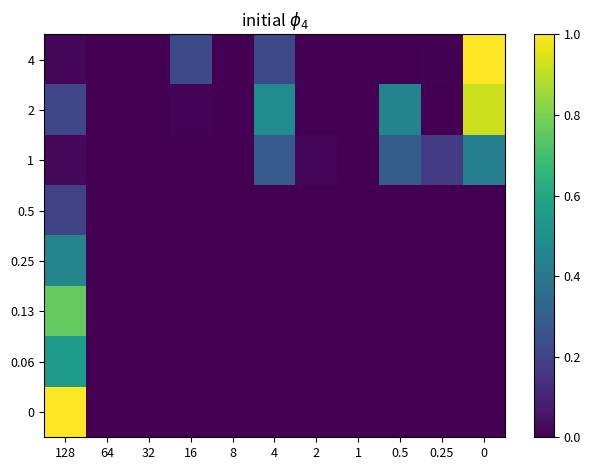

Rank the series by their maximum value, from highest to lowest.

4, 0, 2, 0.13, 0.06, 0.25, 1, 0.5